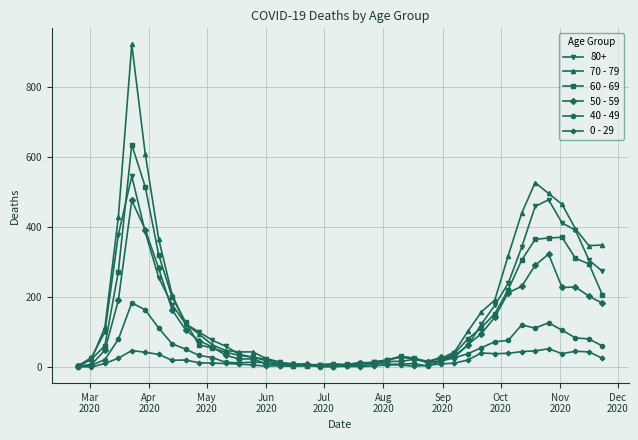

True or false: 40 - 49 has more than 2 interior local peaks.

True